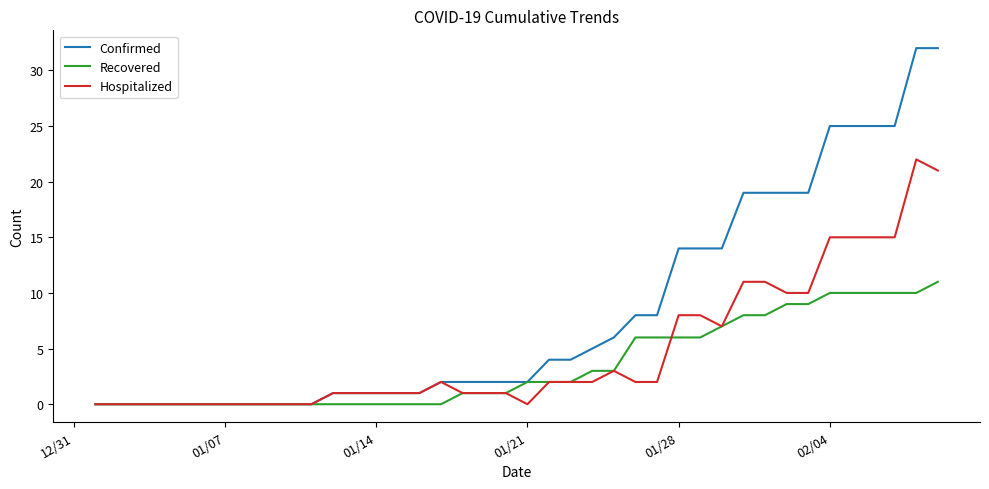

How many lines are shown in the chart?

3